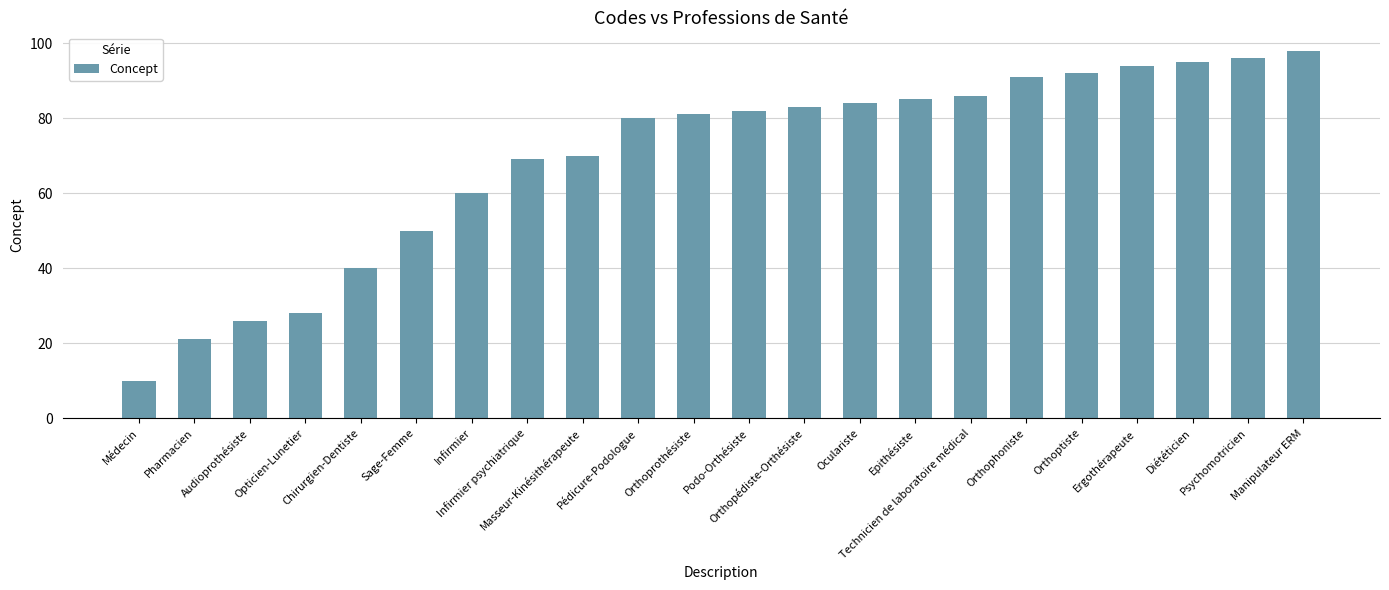

The value at Orthopédiste-Orthésiste is 83. True or false?

True